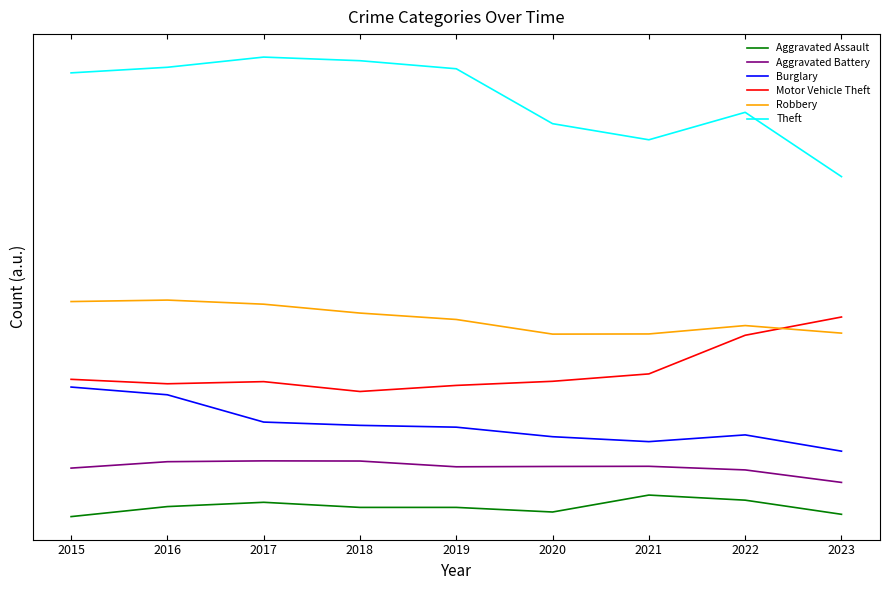

True or false: Aggravated Assault and Burglary intersect in this chart.

False